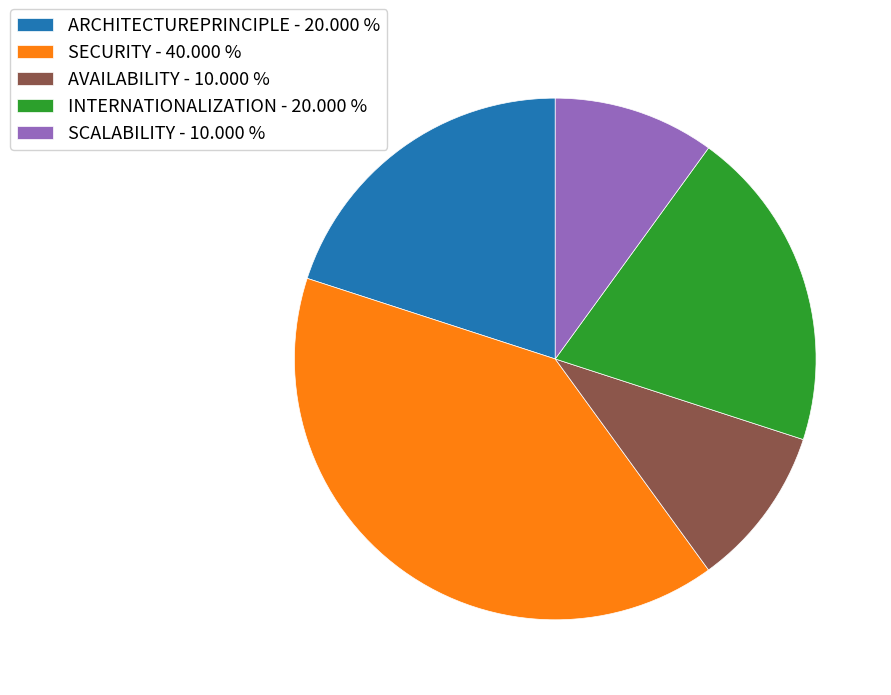

Does any single category account for the majority?

No